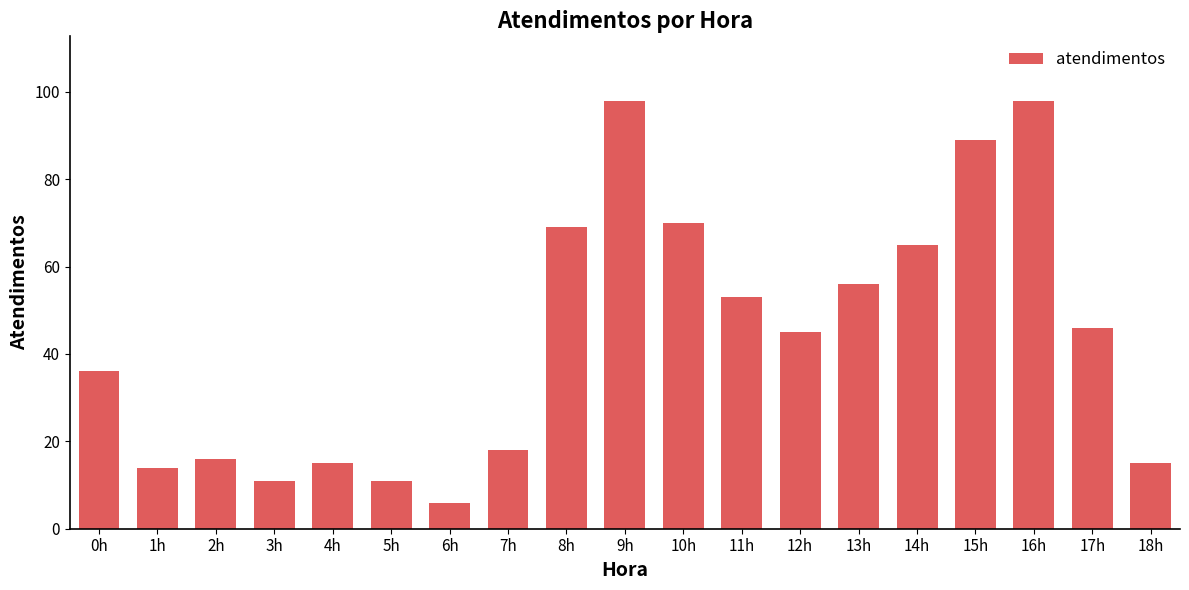

What is the label of the 1st bar from the left?

0h